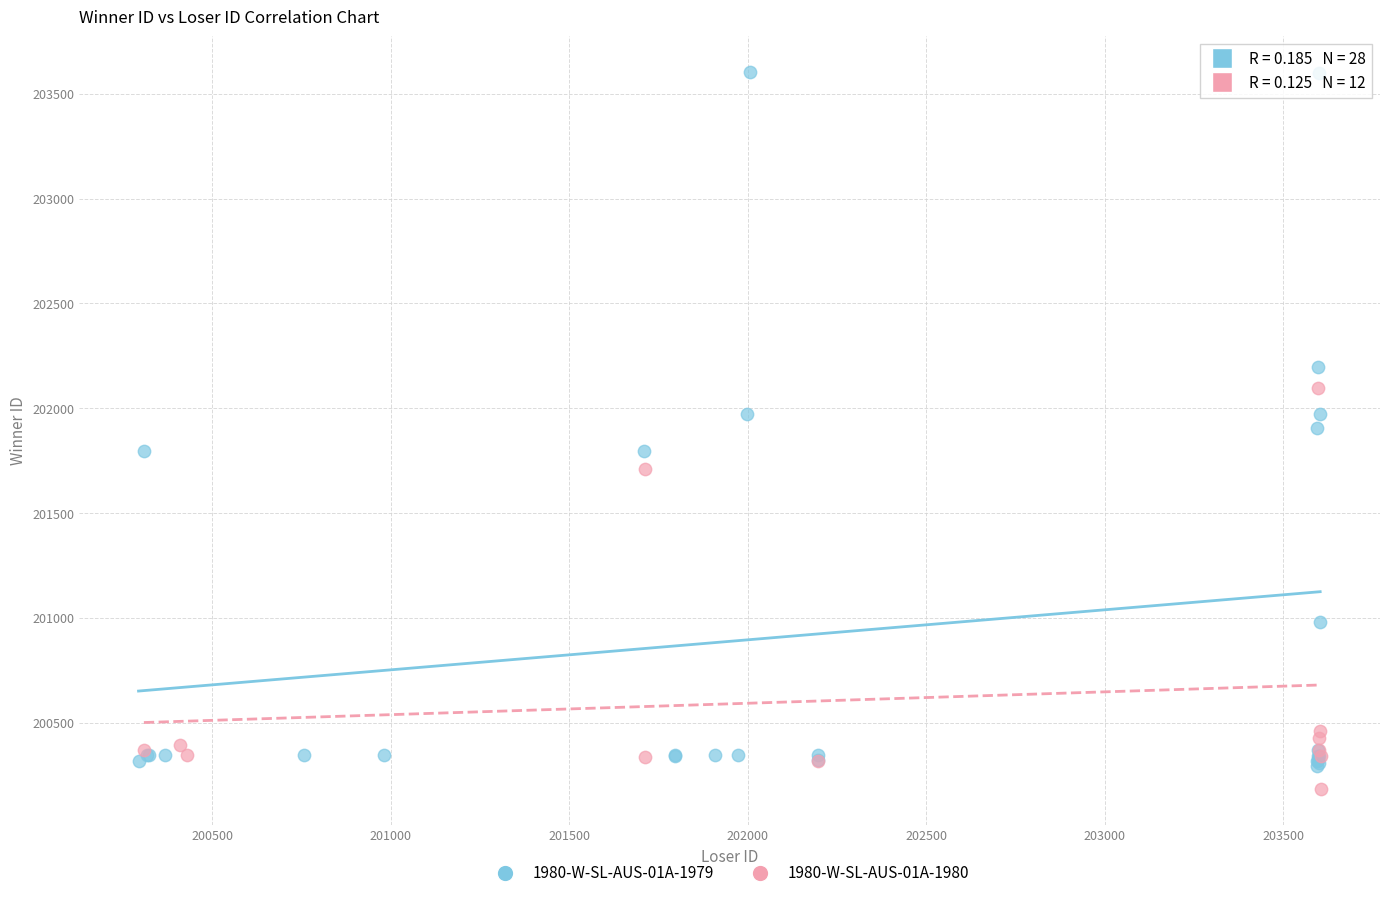

Which series has the largest Y range (max minus min)?

1980-W-SL-AUS-01A-1979